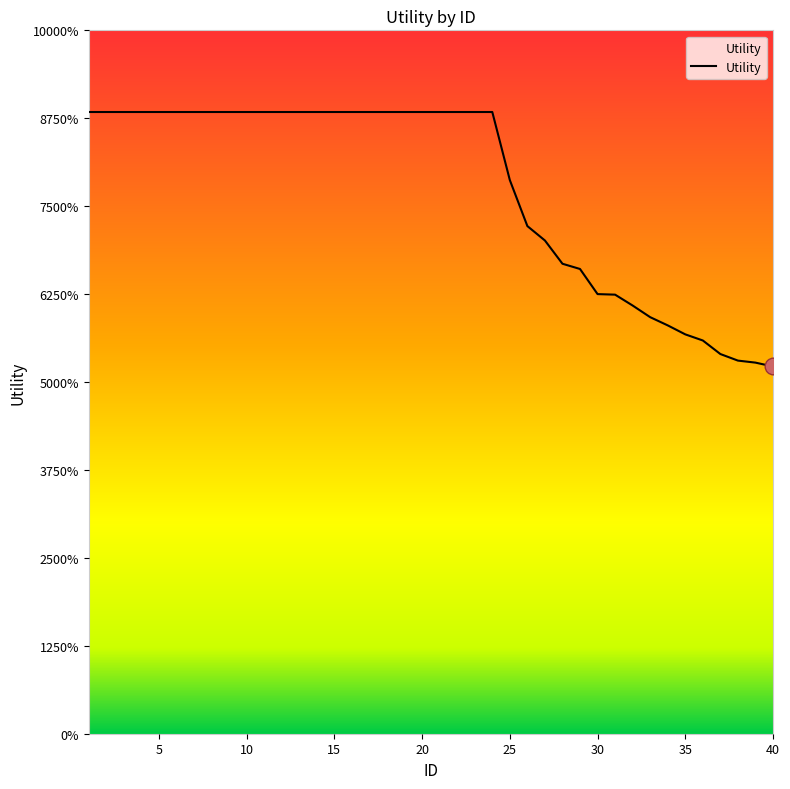

Does the chart have visible grid lines?

No